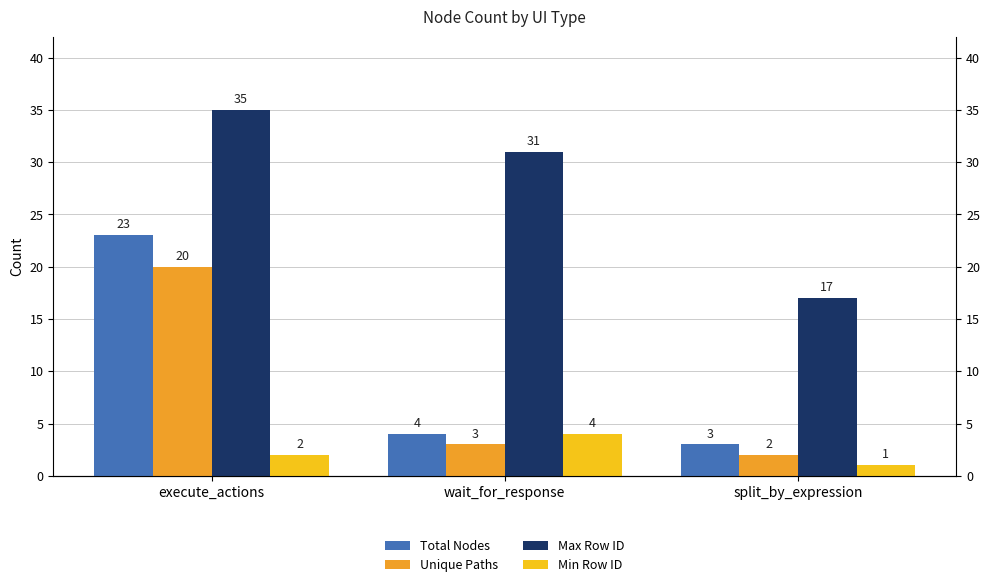

How many groups of bars are there?

3